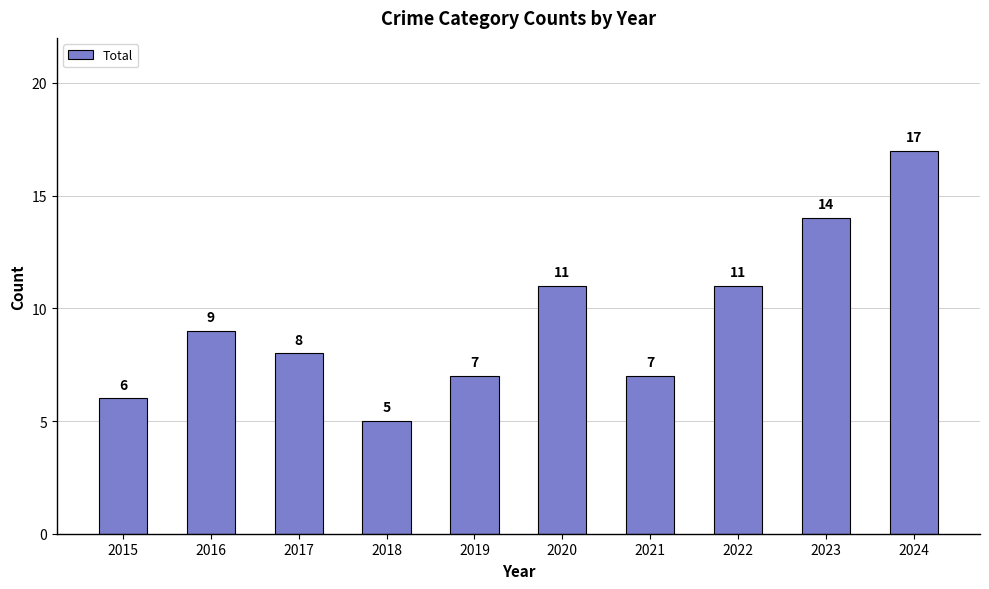

What is the value of the 7th bar from the left?

7